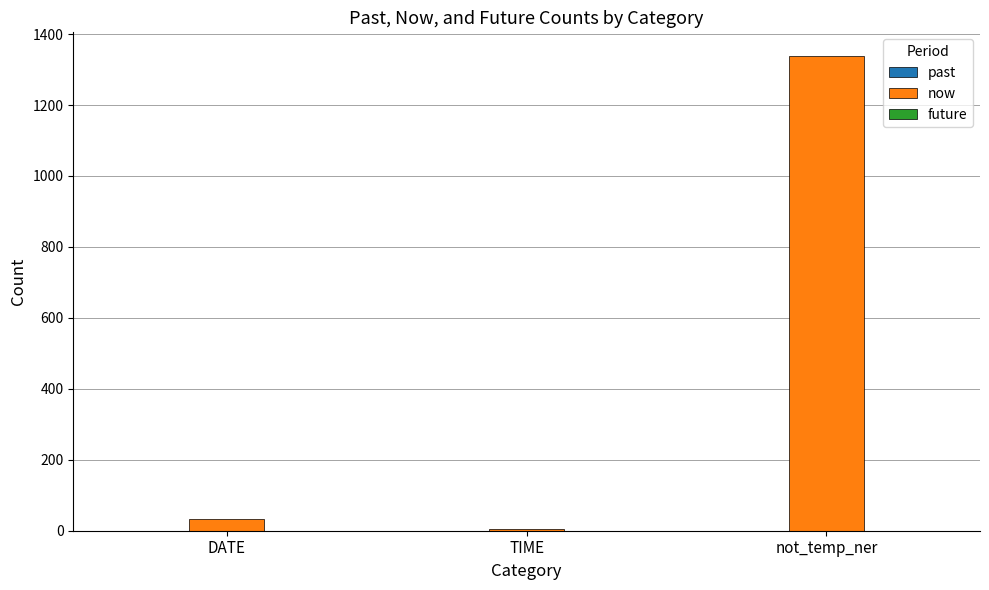

Approximately how many times larger is the value at not_temp_ner compared to DATE?

41.8